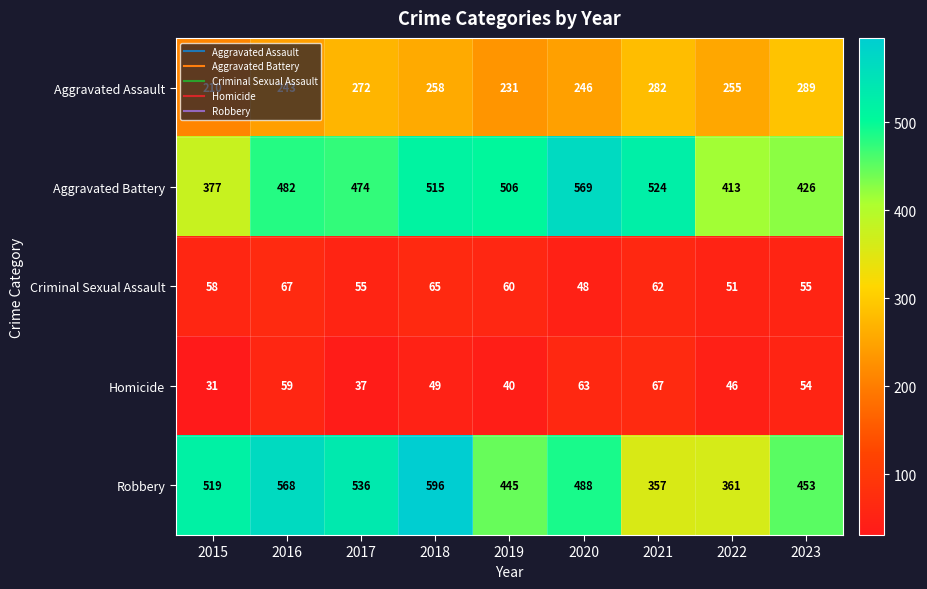

What value does the Criminal Sexual Assault series have at 2021?

62